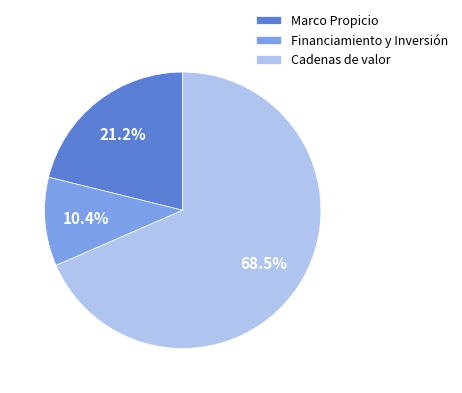

How many slices are in this pie chart?

3